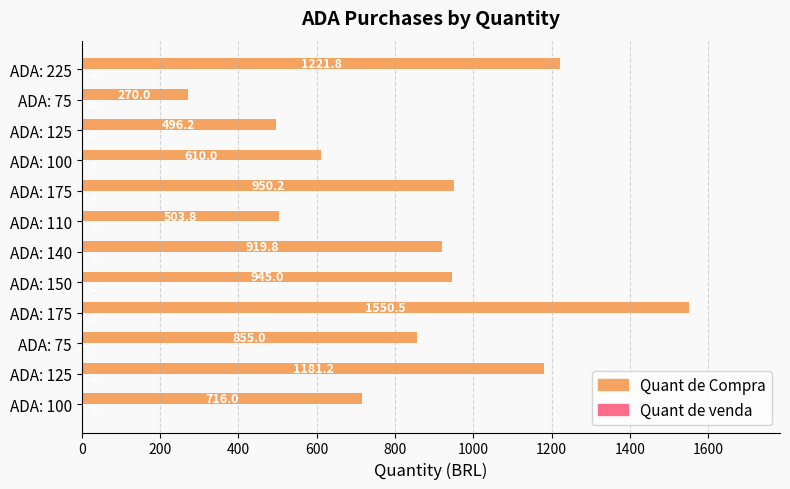

Does the chart contain any negative values?

No